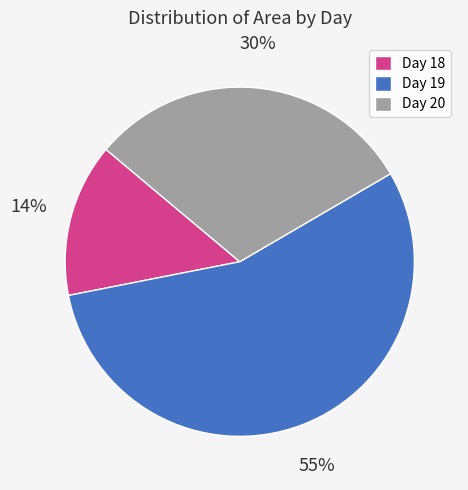

Count the number of slices in the pie.

3